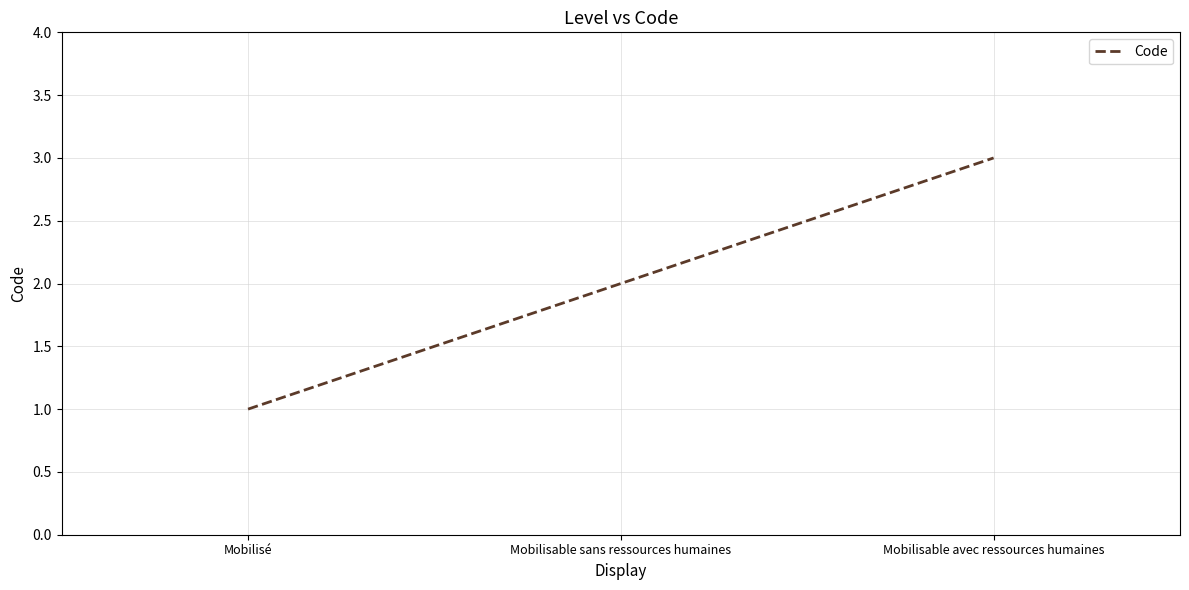

How many values are below 2?

1